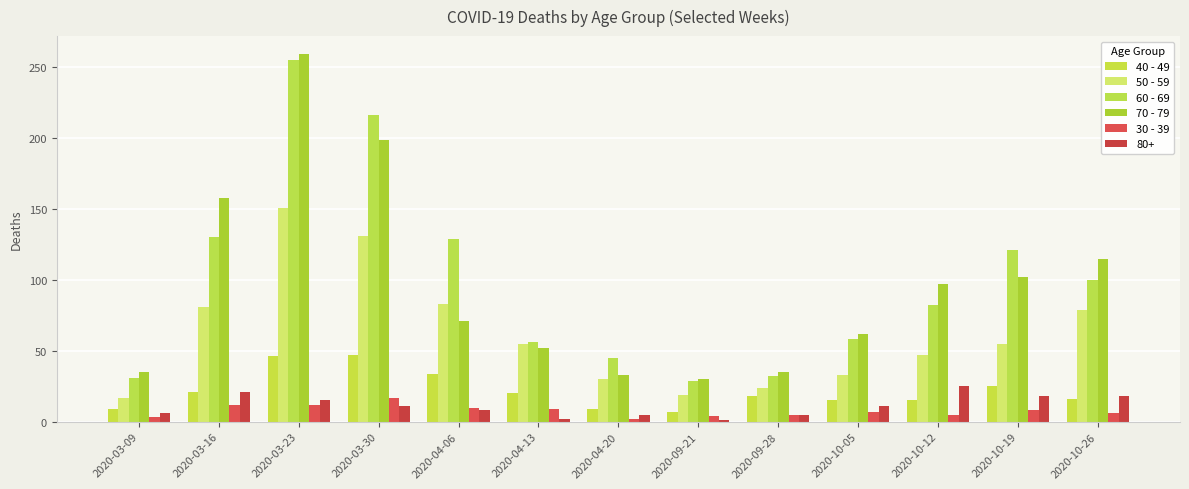

What is the difference between the maximum and minimum values in the 40 - 49 series?

40